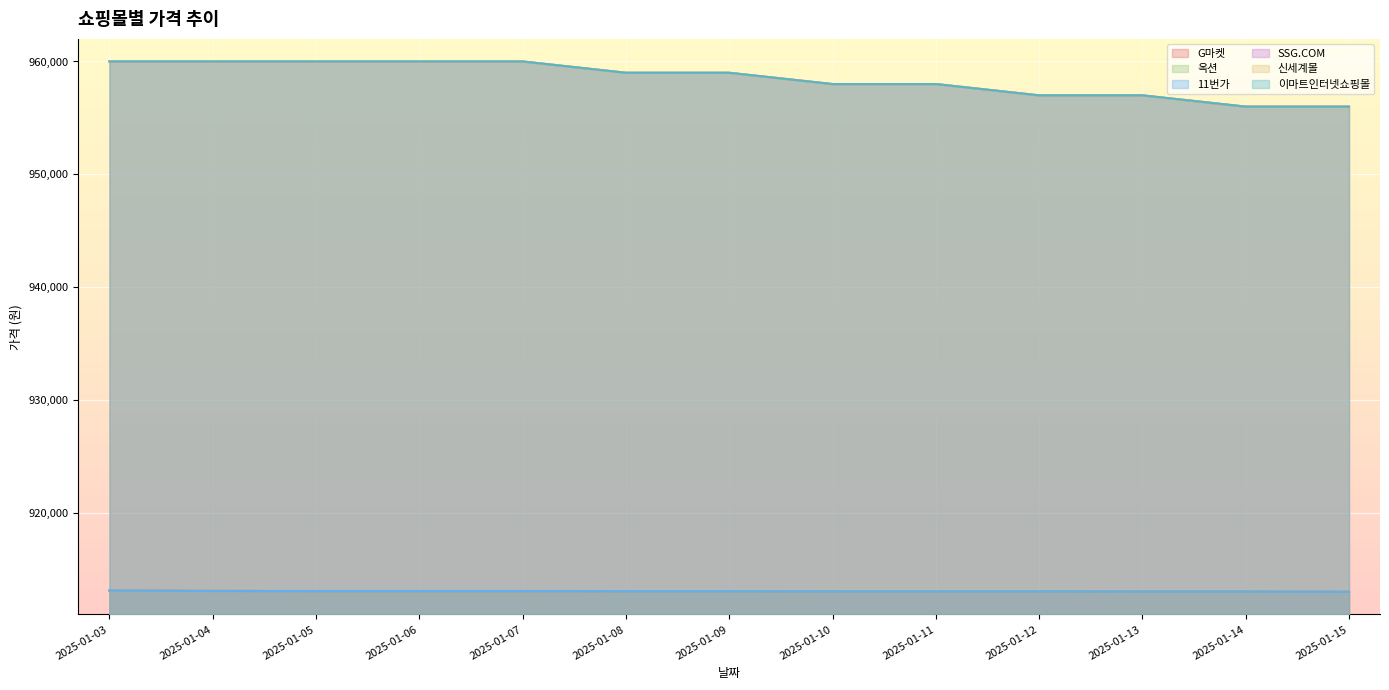

What is the average value of the 옥션 series?

913079